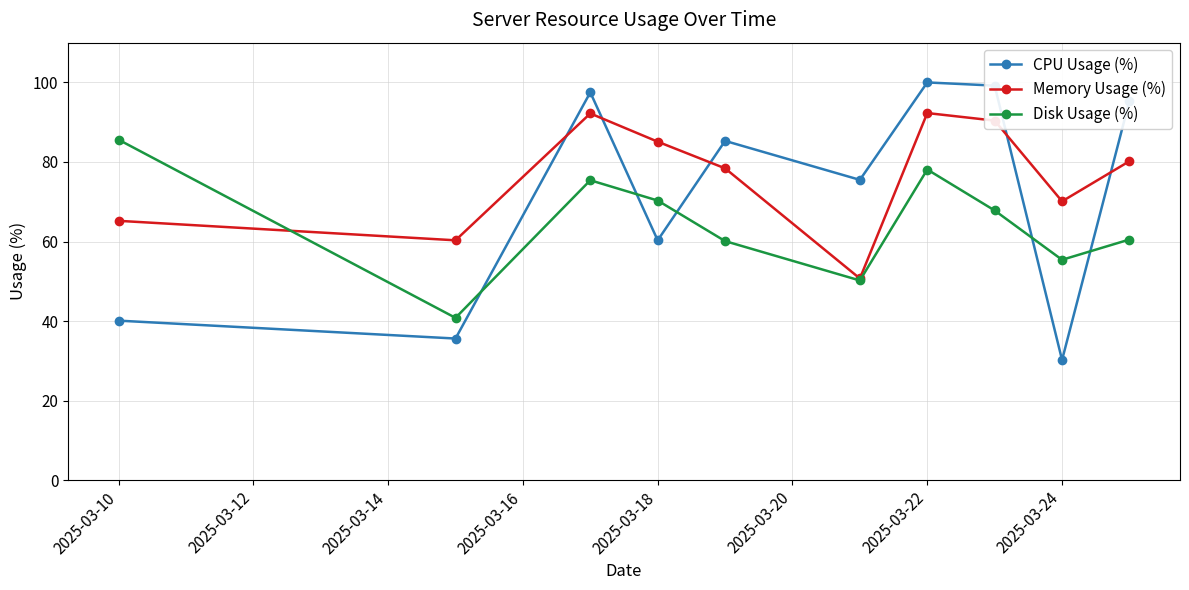

Which series has the largest range (max minus min)?

CPU Usage (%)